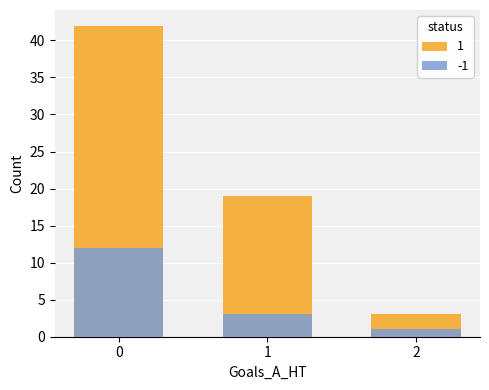

What is the change in value from 0 to 1?

-23